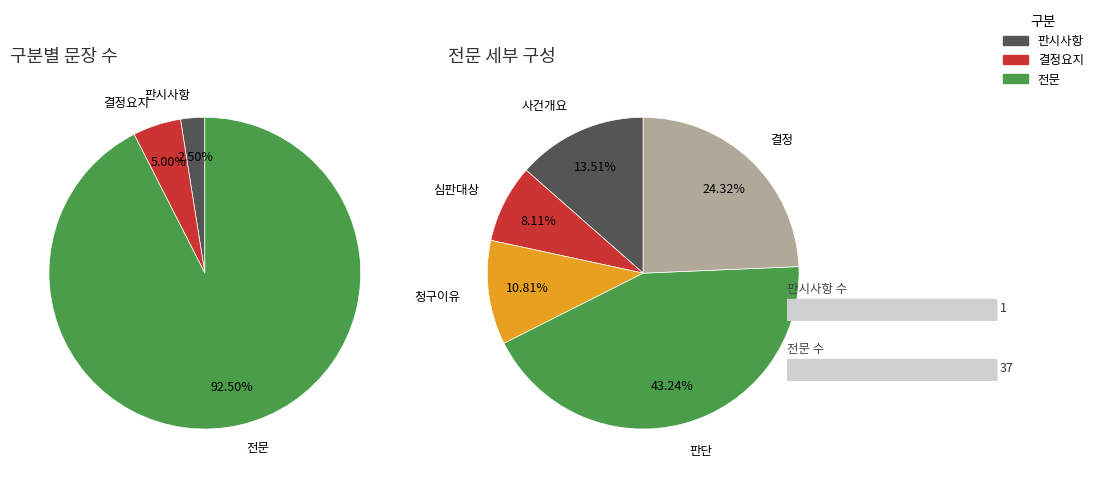

To the nearest percent, what is the difference between the 판시사항 and 전문 slice percentages?

90%